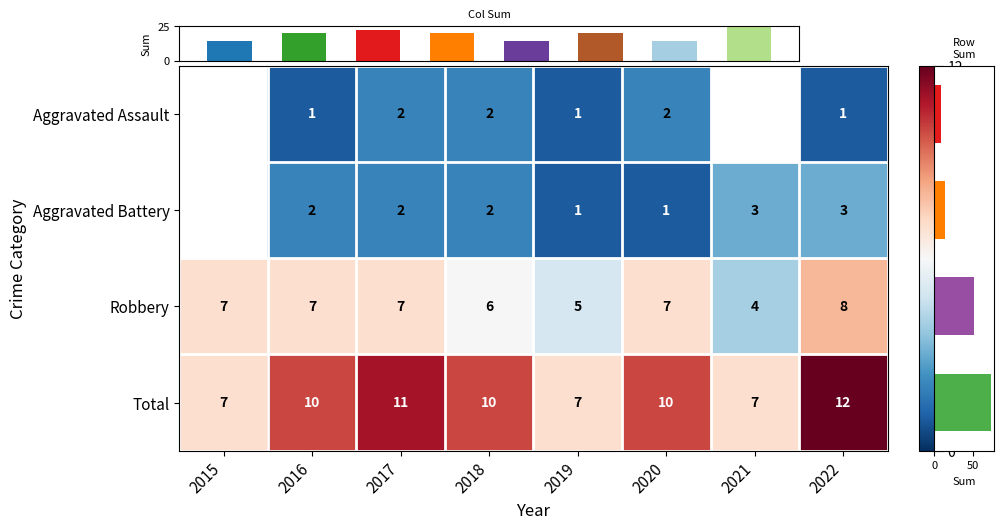

Is the value of Robbery at 2017 greater than the value of Aggravated Assault at 2019?

Yes